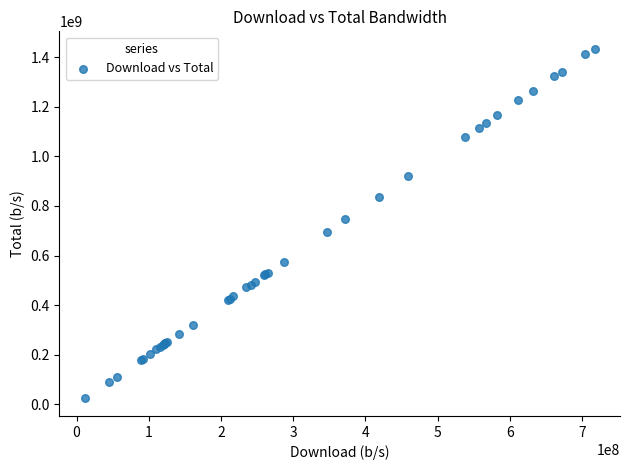

What Y value in the scatter plot is closest to 728658558?

746067367.3